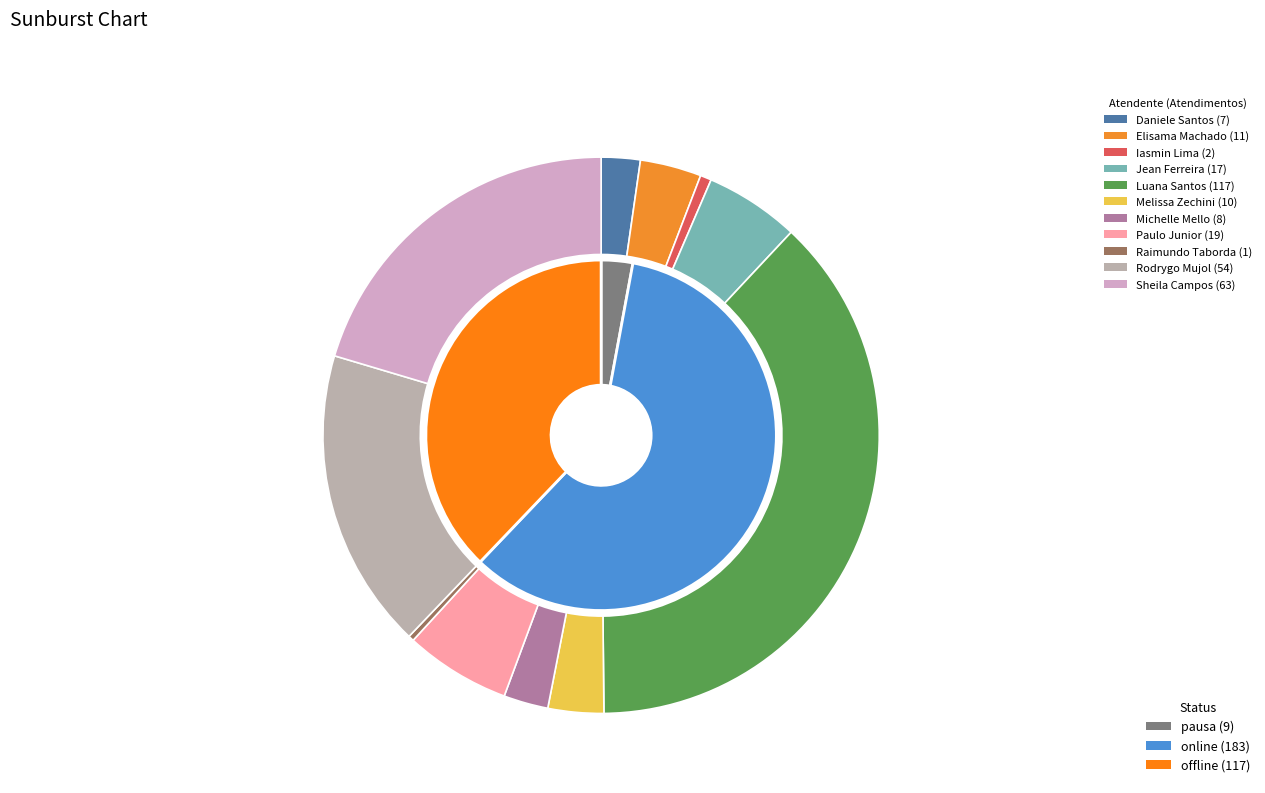

To the nearest percent, what is the difference between the largest and smallest slice percentages?

38%